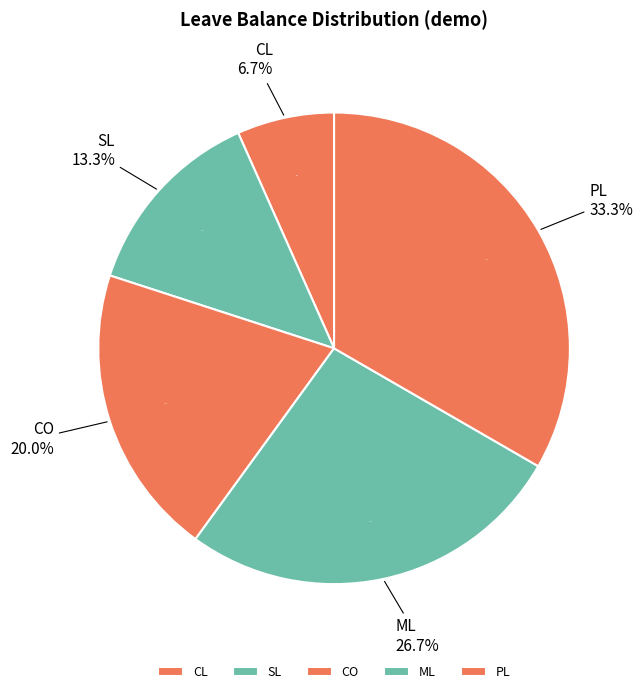

The ML slice represents 32% of the pie. True or false?

False